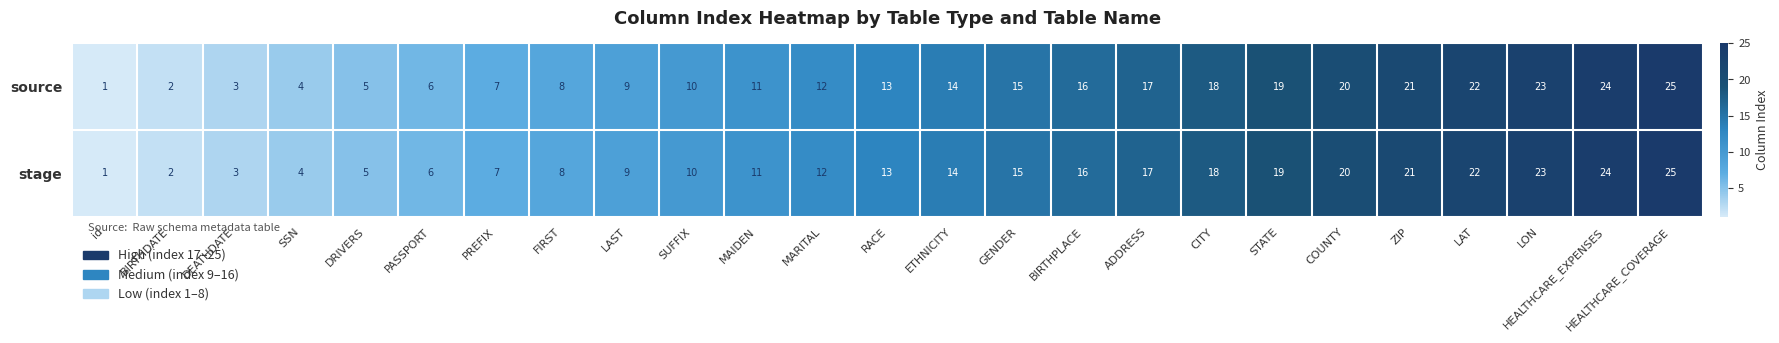

What is the greatest value displayed?

25